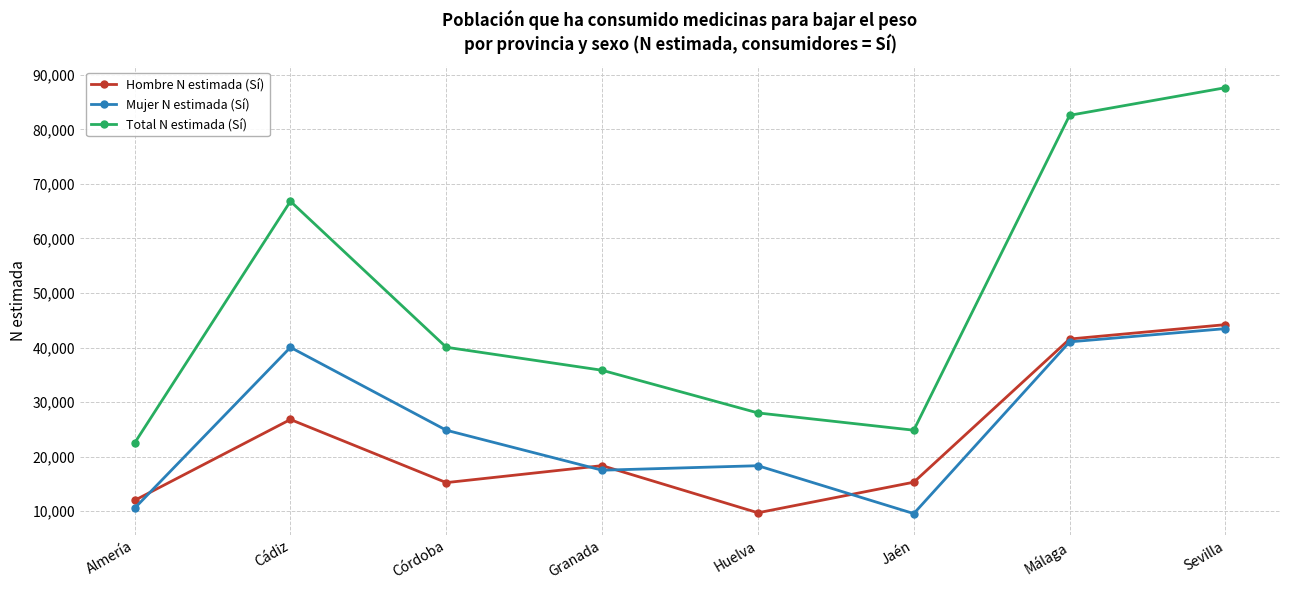

How many lines are shown in the chart?

3